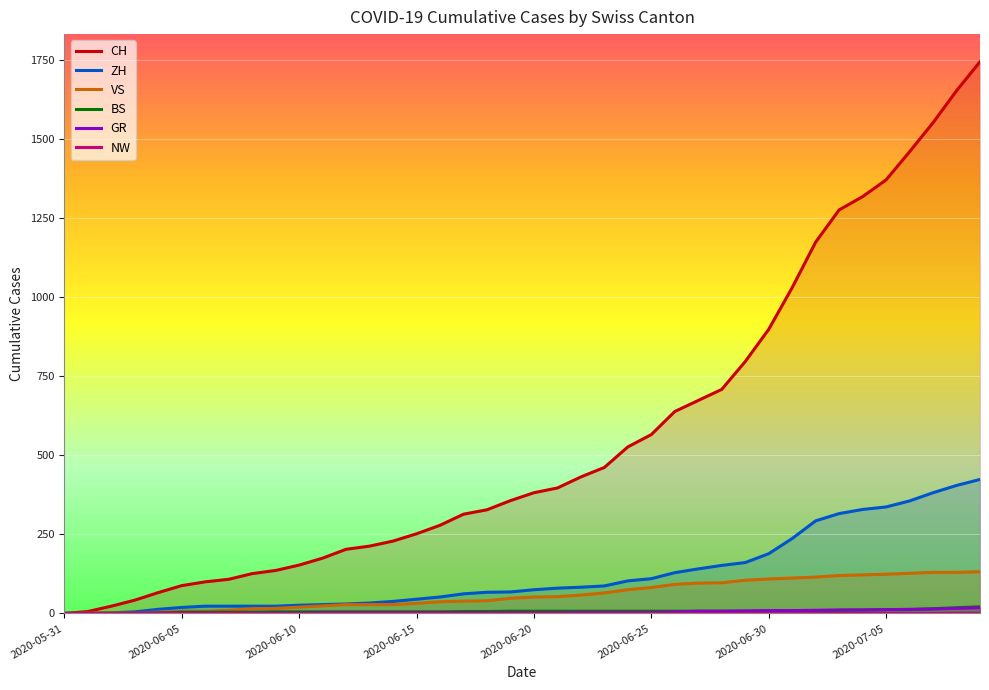

What are all the series names shown in the legend?

CH, ZH, VS, BS, GR, NW